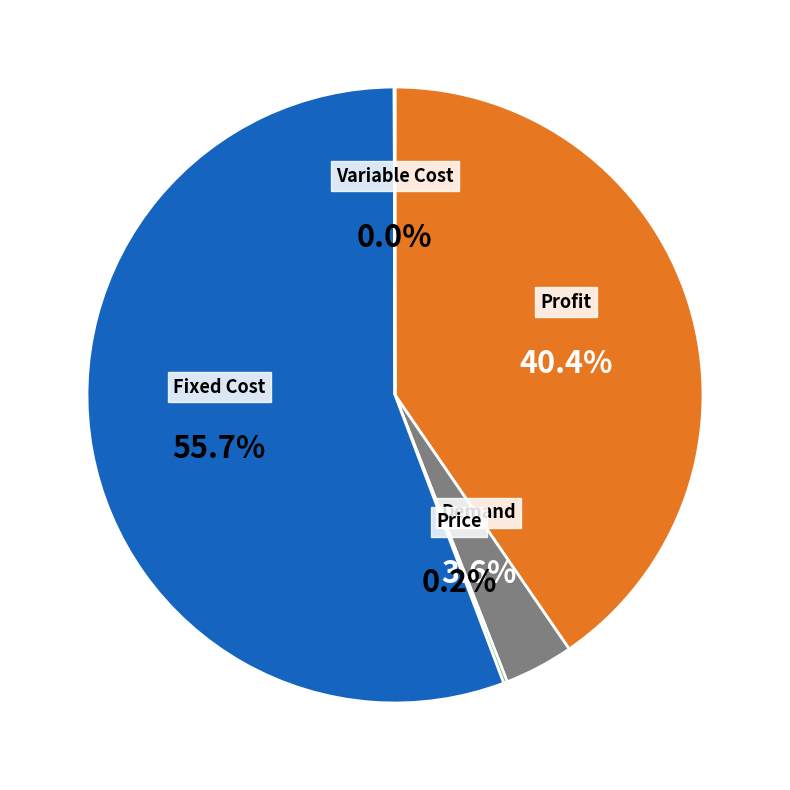

Does any single category account for the majority?

Yes